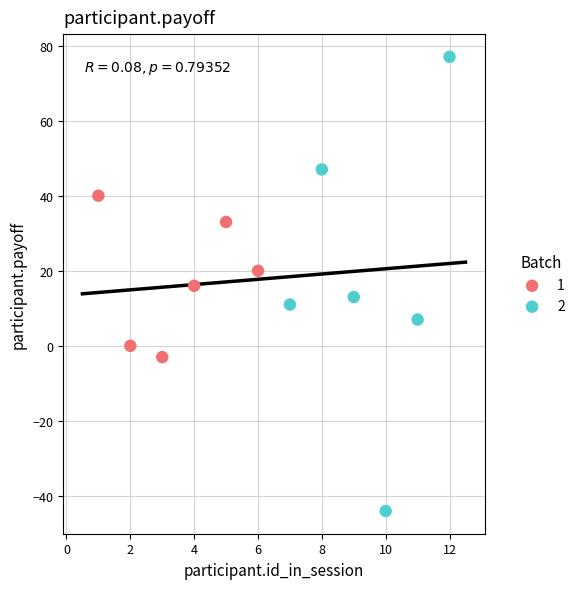

Which series reaches the minimum Y coordinate?

2